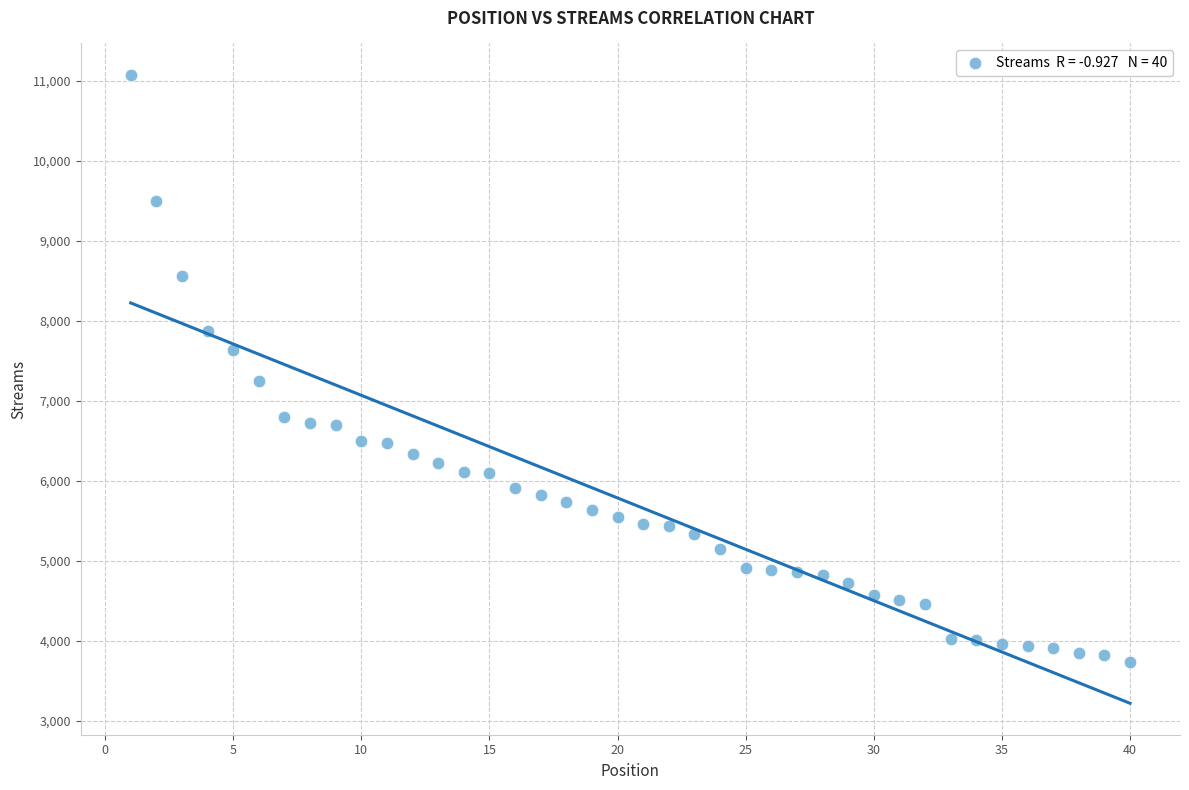

What is the range of Y values (max minus min)?

7339